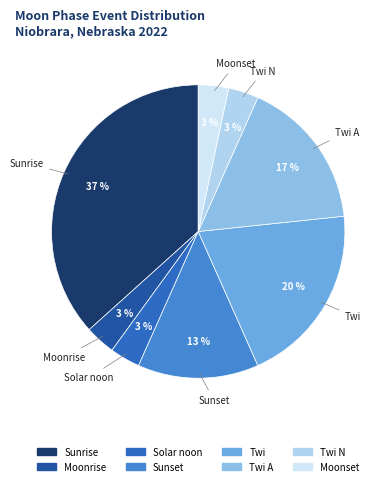

Rank the categories by value from highest to lowest.

Sunrise, Twi, Twi A, Sunset, Moonrise, Solar noon, Twi N, Moonset